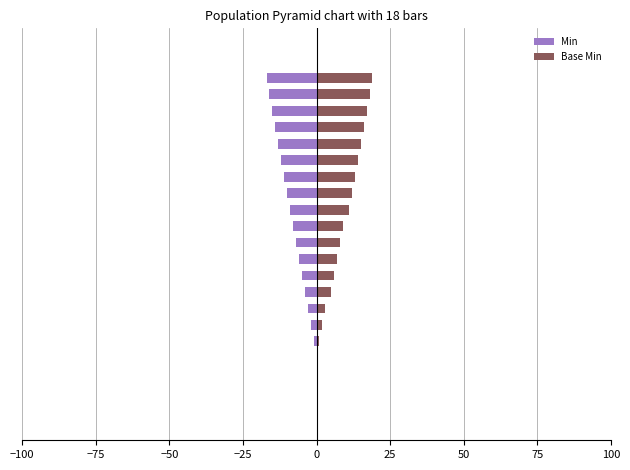

What is the minimum value for Min?

-17